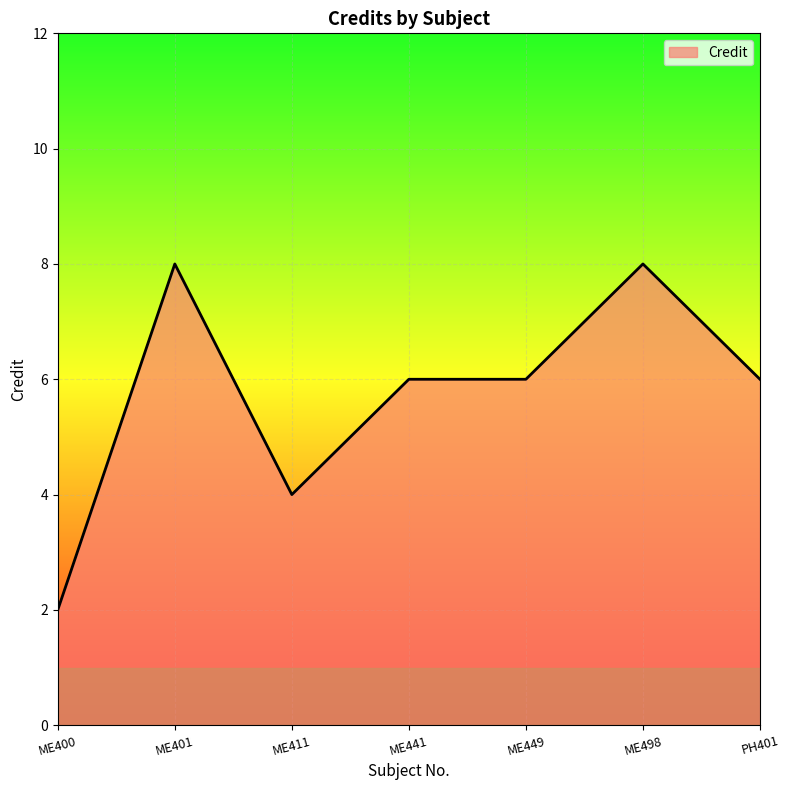

At which category does the data reach its first local valley?

ME411